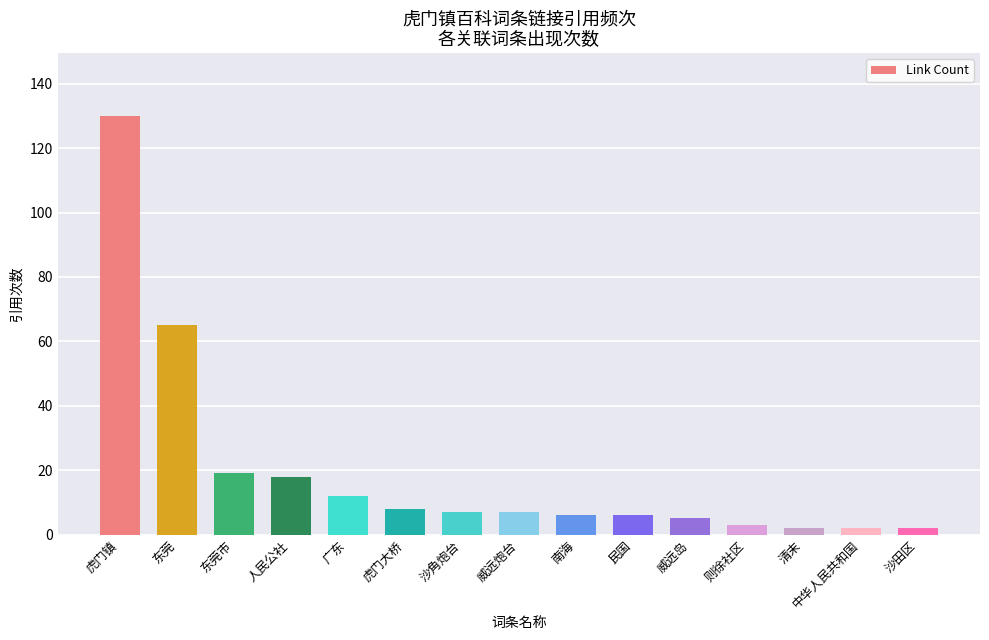

What is the difference between the values at 东莞市 and 威远炮台?

12